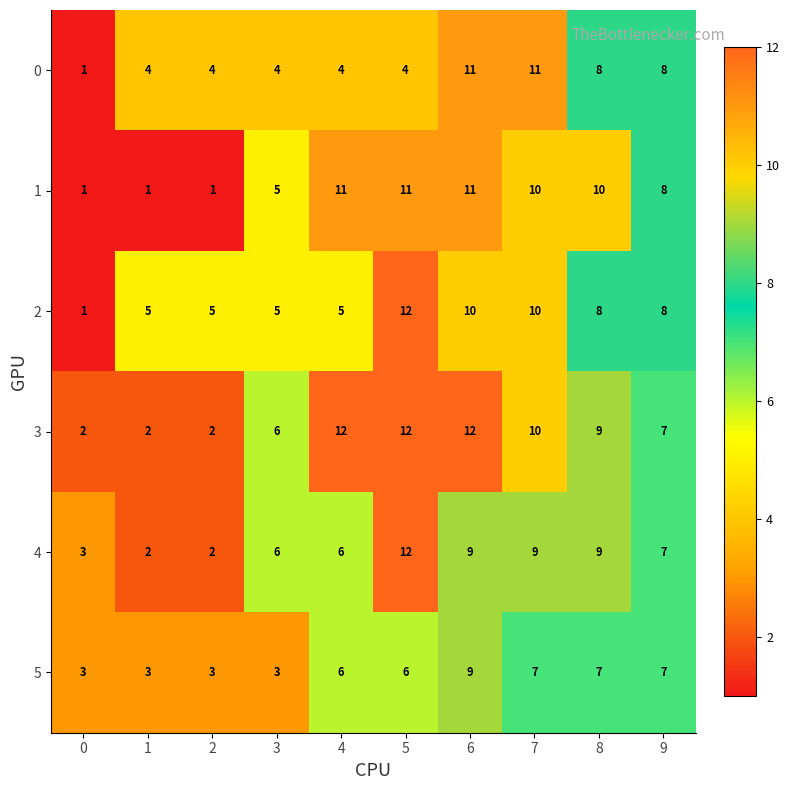

What is the smallest value displayed?

1